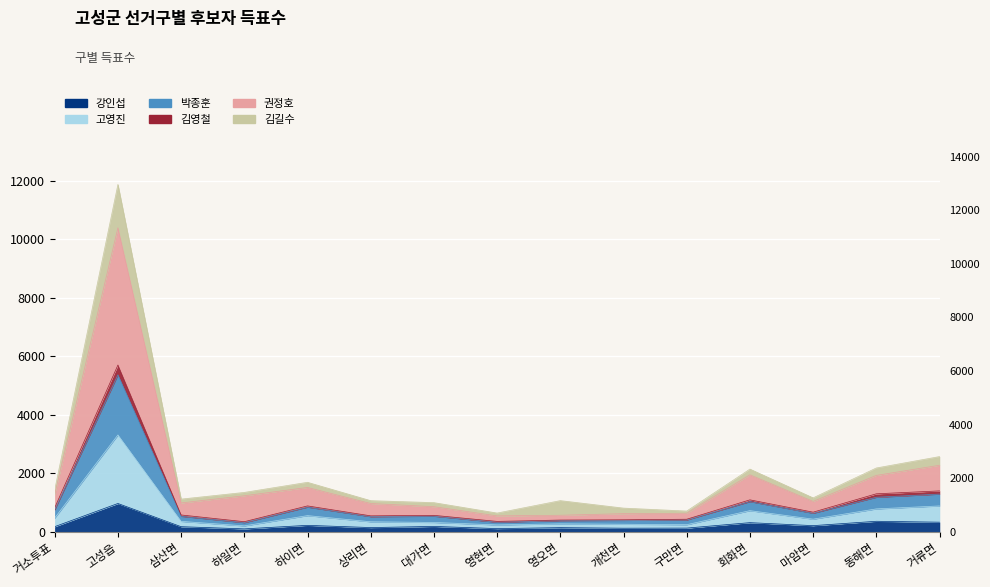

What is the total value across all series at 개천면?

1786